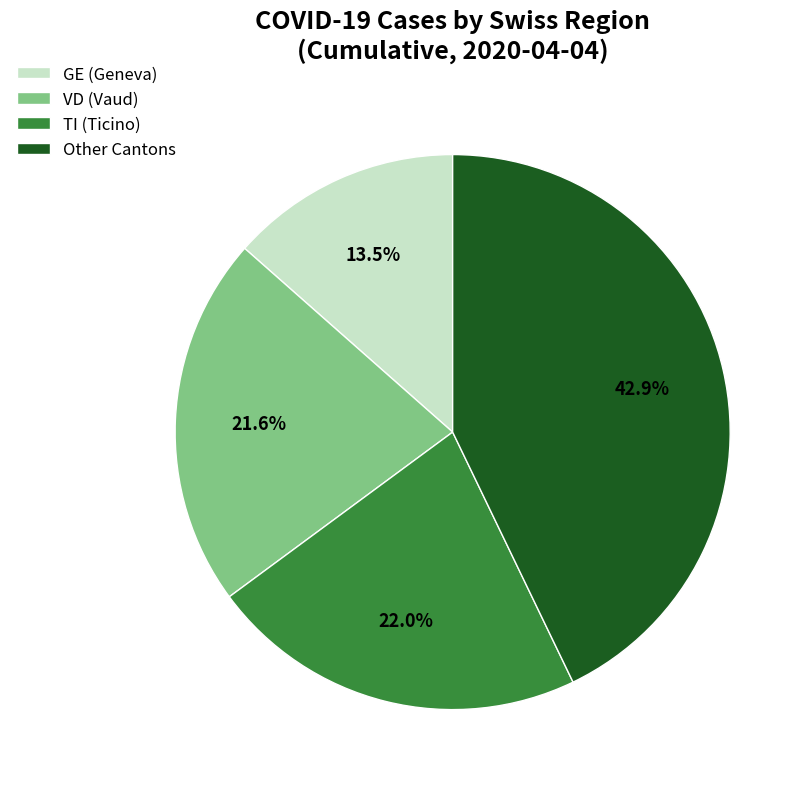

Between VD (Vaud) and GE (Geneva), which is larger?

VD (Vaud)